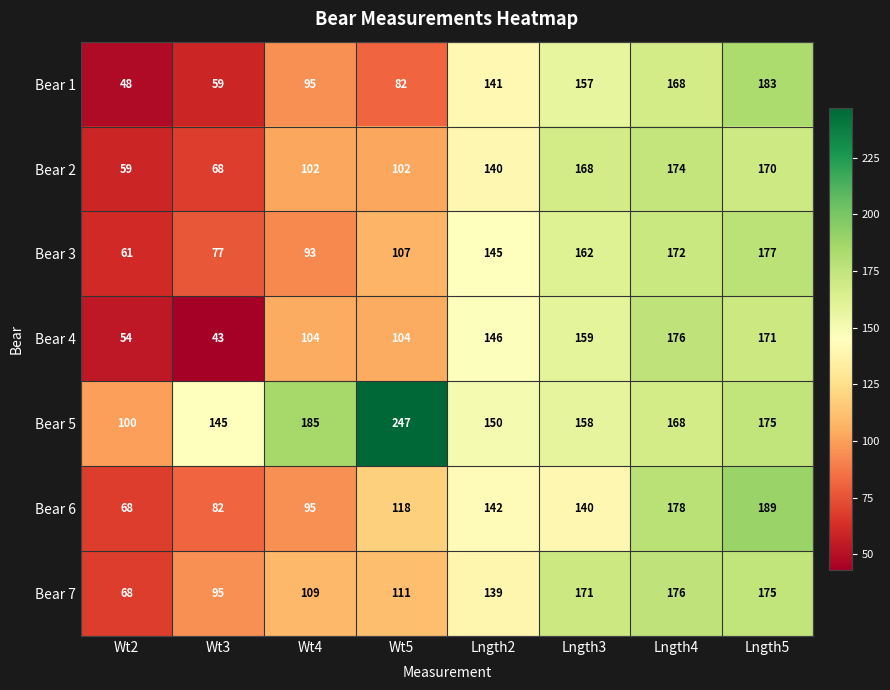

What is the sum of all Bear 1 values?

933